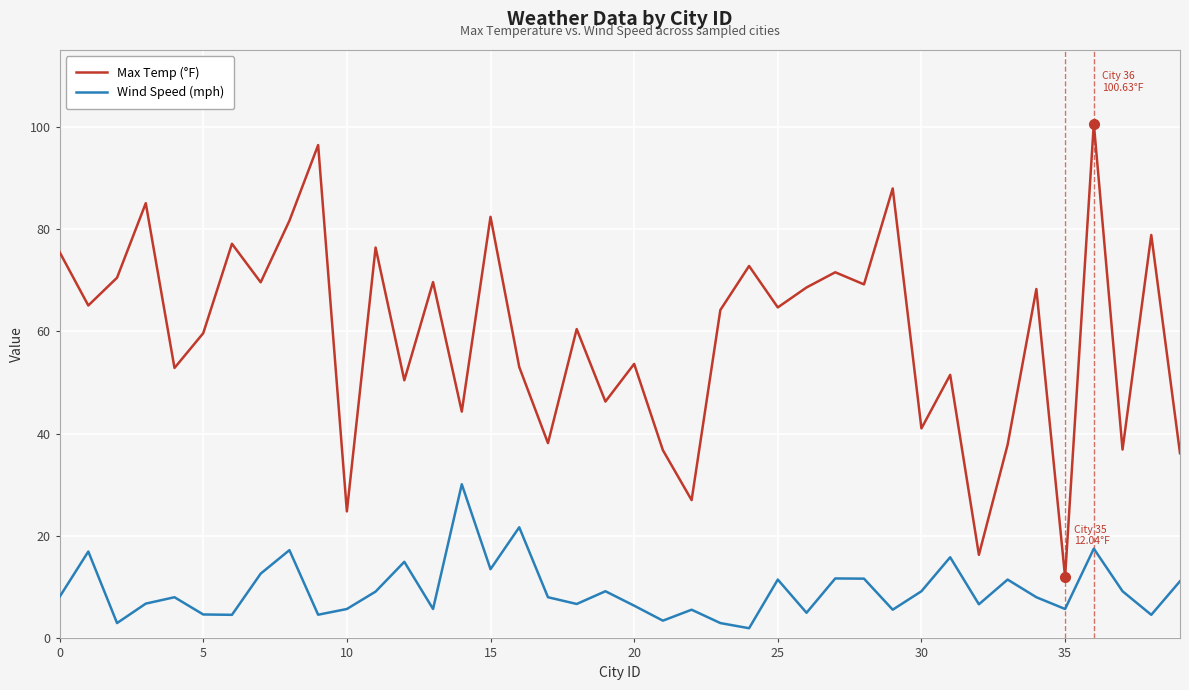

Which series has the largest total across all categories?

Max Temp (°F)